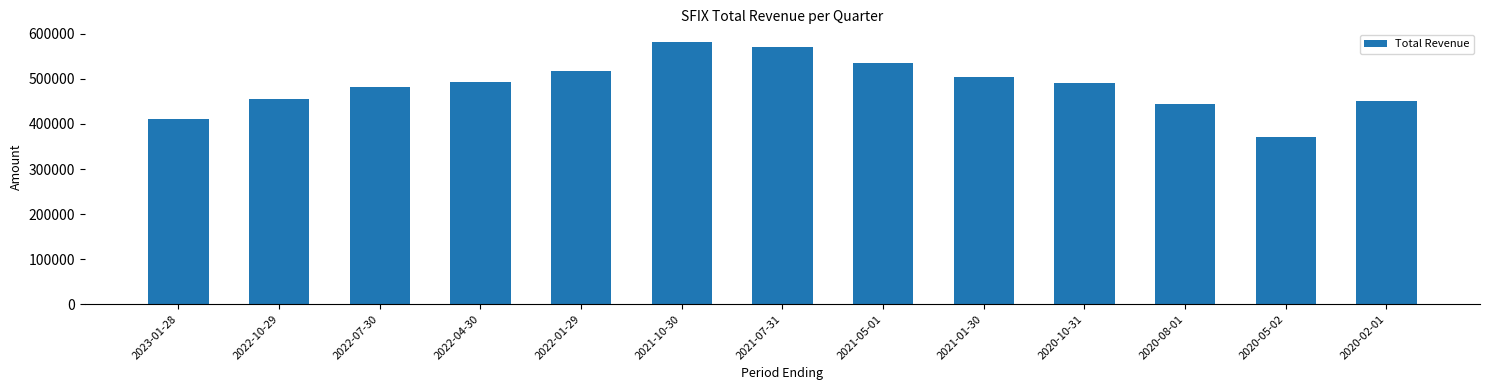

The chart shows a value of 638625 at 2023-01-28. True or false?

False